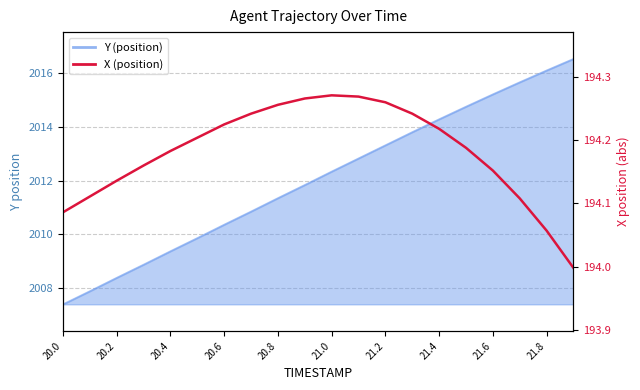

Where does the data first go above 194?

20.0